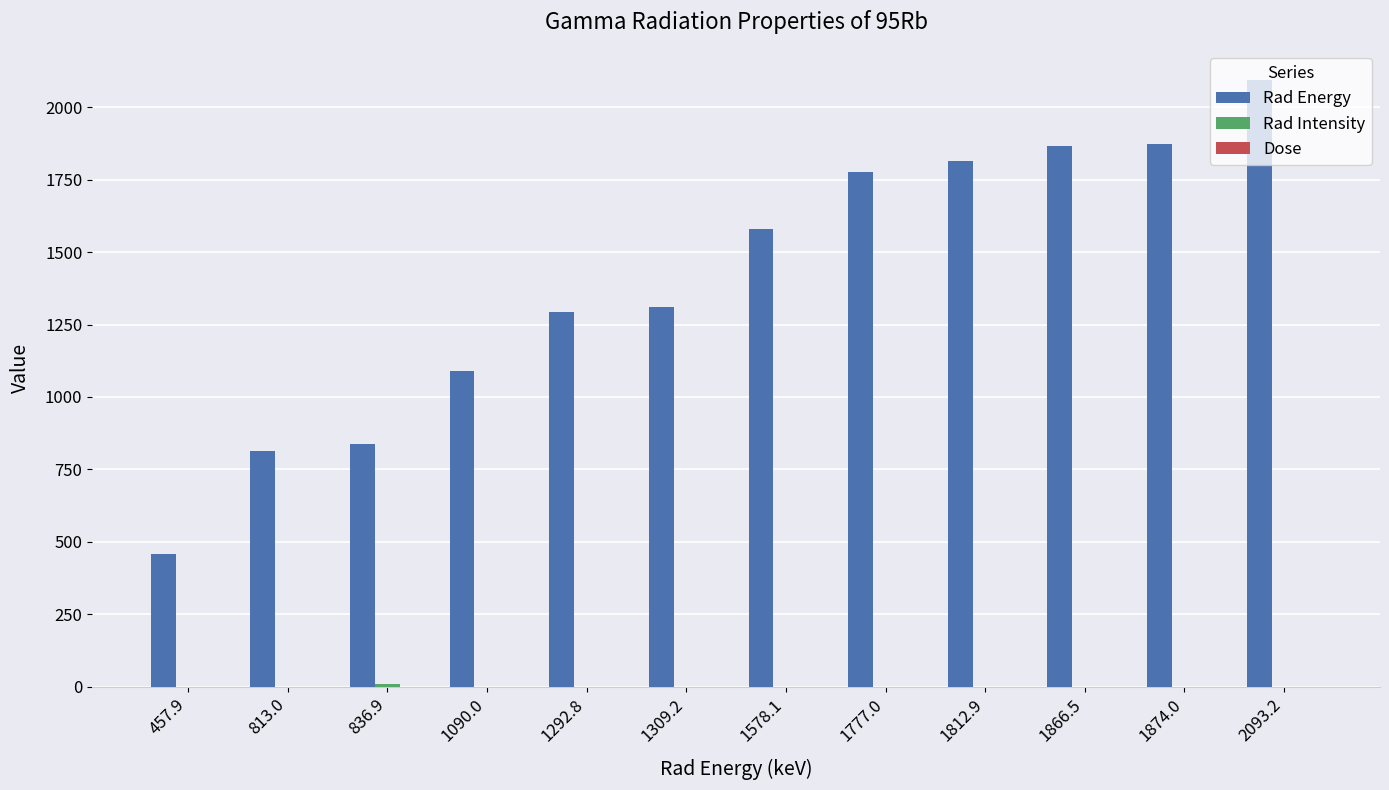

Is it true that Rad Energy equals 1866.5 at 1866.5?

True